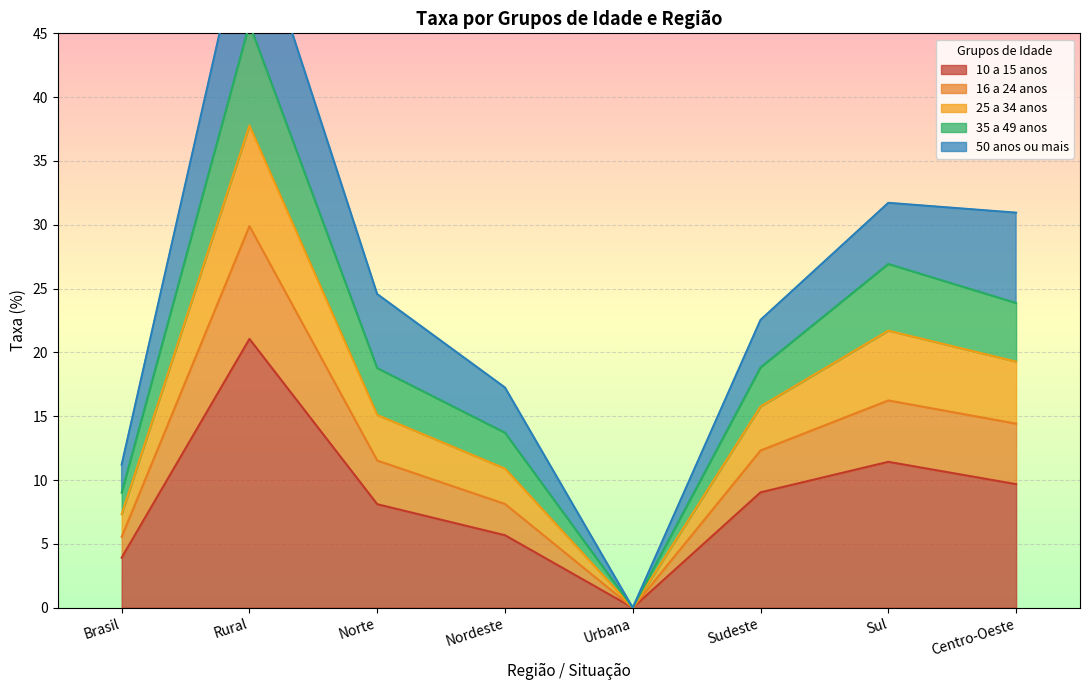

The 10 a 15 anos series shows 9.7 at Centro-Oeste. True or false?

True